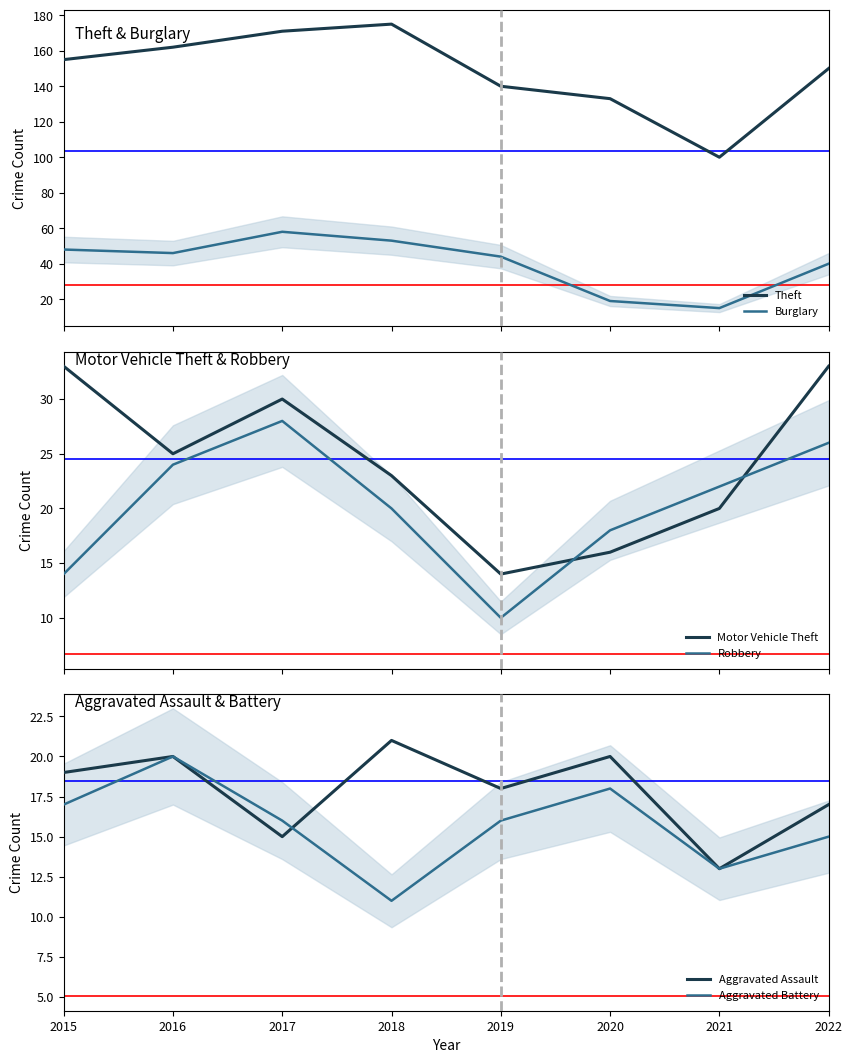

Reading left to right, list all the values displayed in this chart.

Theft: 155	162	171	175	140	133	100	150
Burglary: 48	46	58	53	44	19	15	40
Motor Vehicle Theft: 33	25	30	23	14	16	20	33
Robbery: 14	24	28	20	10	18	22	26
Aggravated Assault: 19	20	15	21	18	20	13	17
Aggravated Battery: 17	20	16	11	16	18	13	15